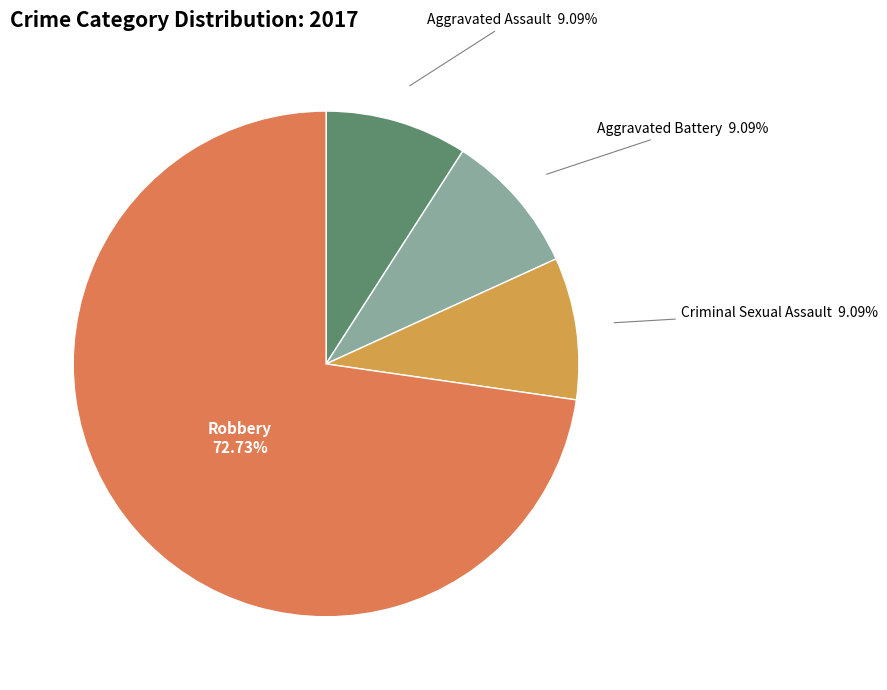

Is there any slice that represents more than half of the pie?

Yes